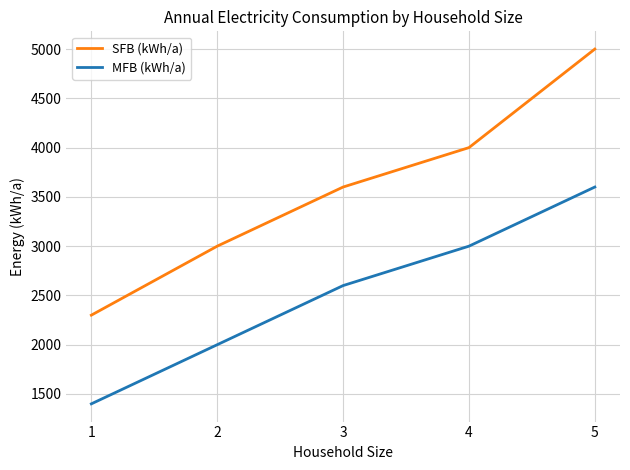

True or false: MFB (kWh/a) and SFB (kWh/a) cross at least once.

False